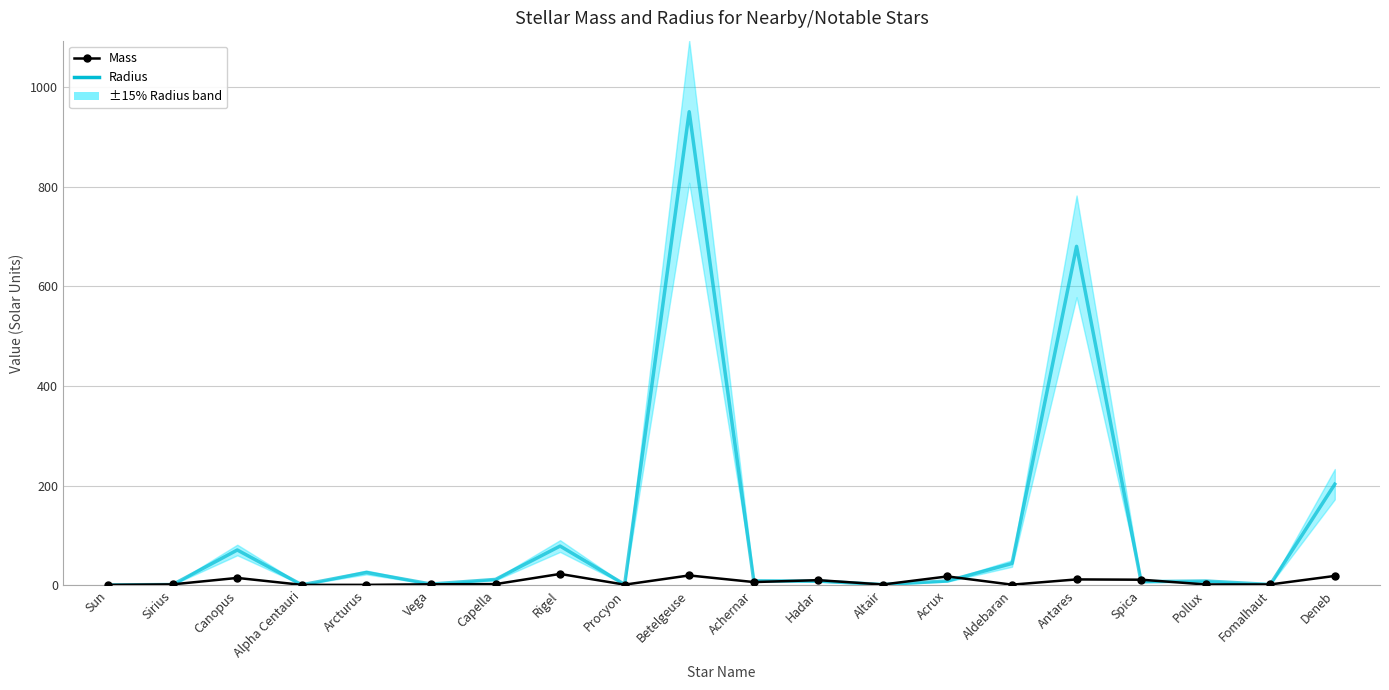

What is the average value of the Mass series?

7.7